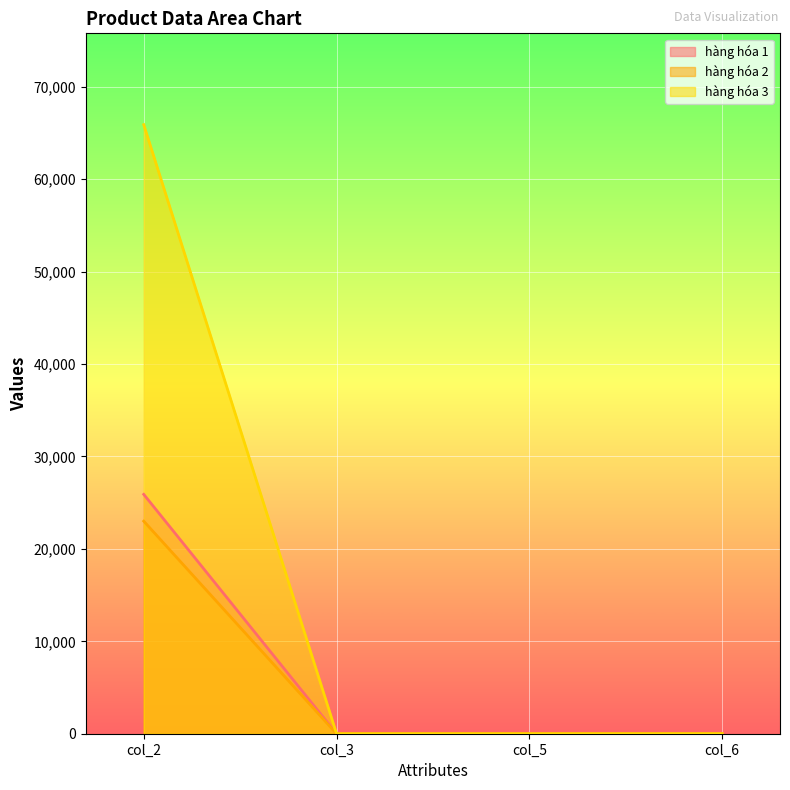

Where is the first local minimum for hàng hóa 2?

col_3